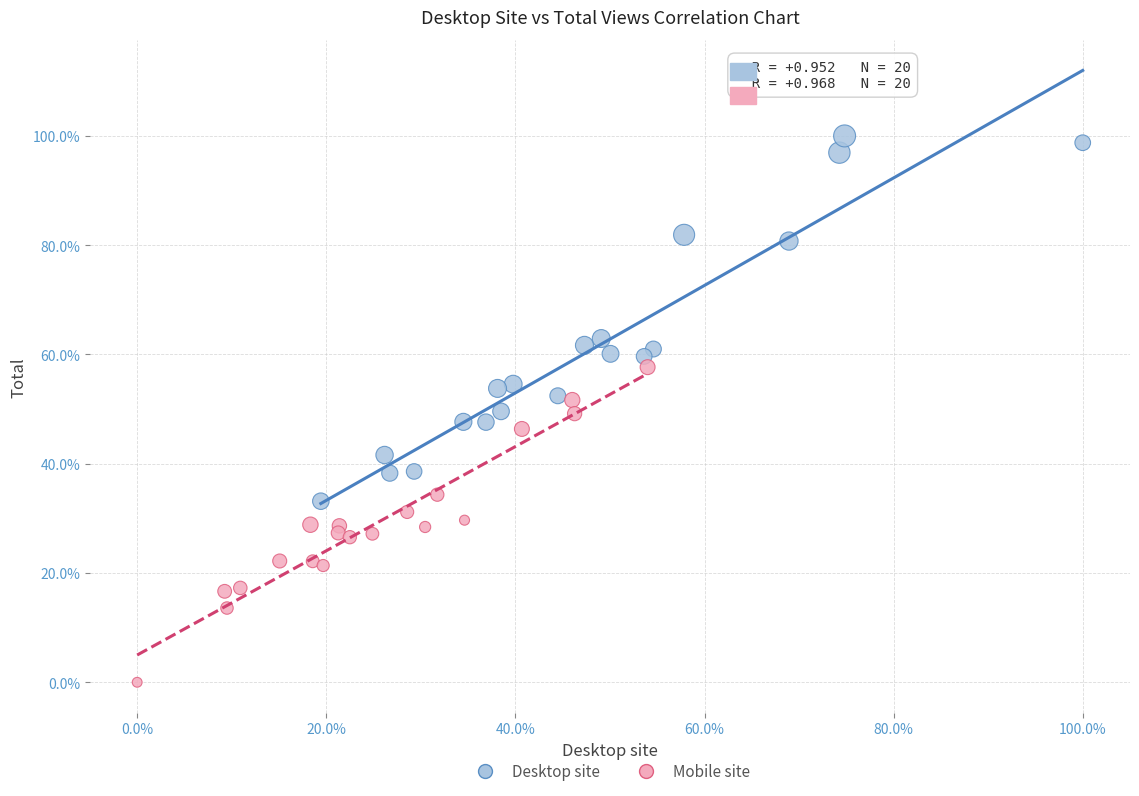

Which series reaches the maximum Y coordinate?

Desktop site